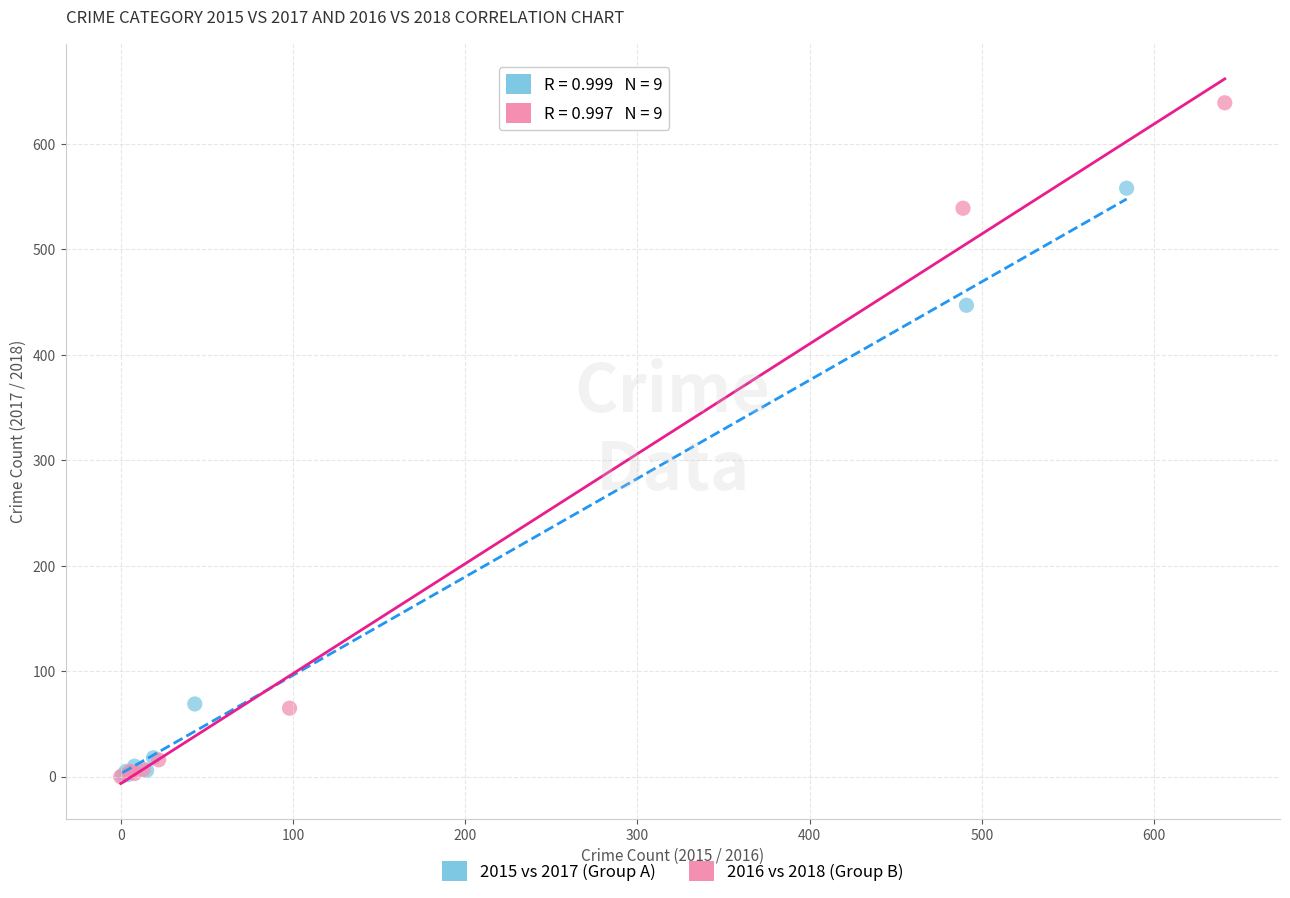

What are all the series names shown in the legend?

2015 vs 2017 (Group A), 2016 vs 2018 (Group B)